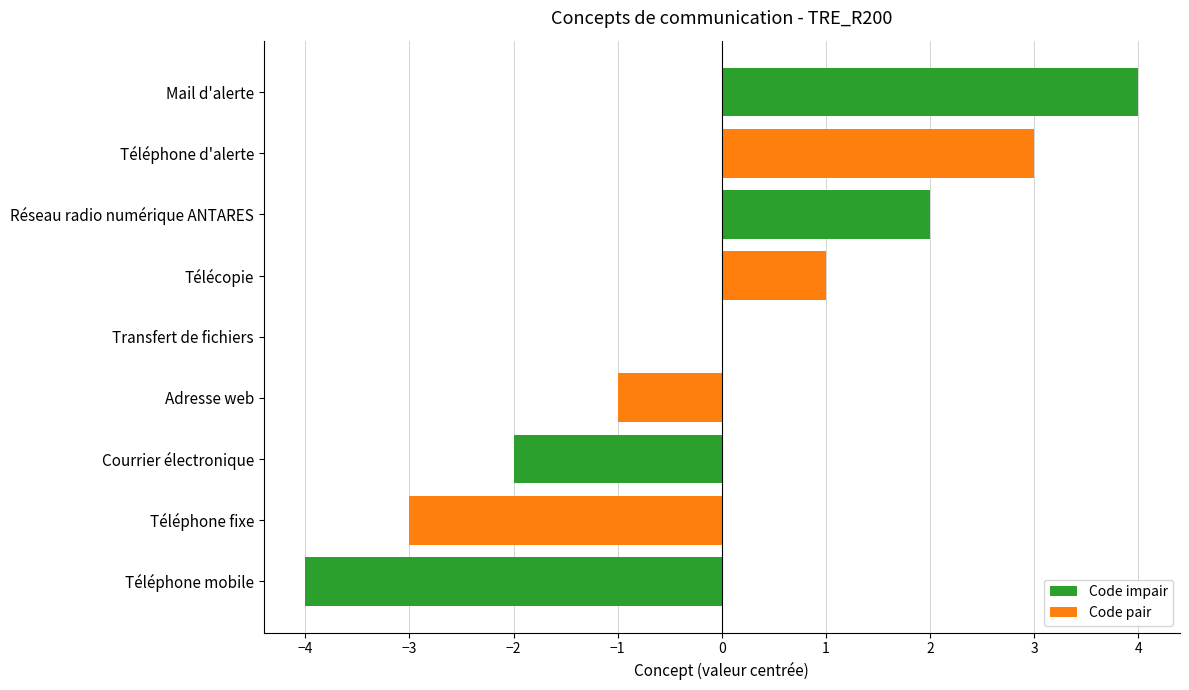

Count the number of data series in this chart.

1